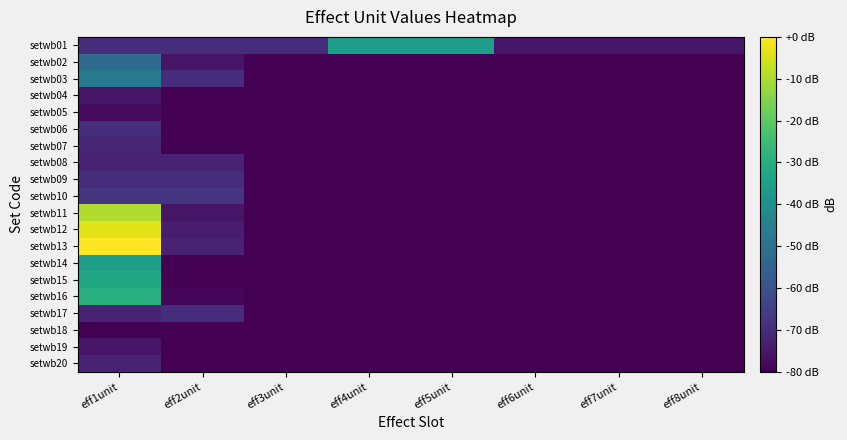

Rank the series at eff2unit from highest to lowest value.

setwb10, setwb01, setwb03, setwb09, setwb17, setwb08, setwb13, setwb12, setwb02, setwb11, setwb16, setwb04, setwb05, setwb06, setwb07, setwb14, setwb15, setwb18, setwb19, setwb20